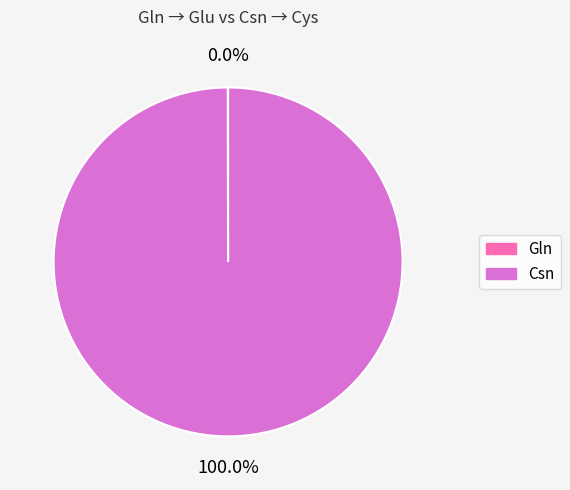

Which category accounts for the majority?

Csn